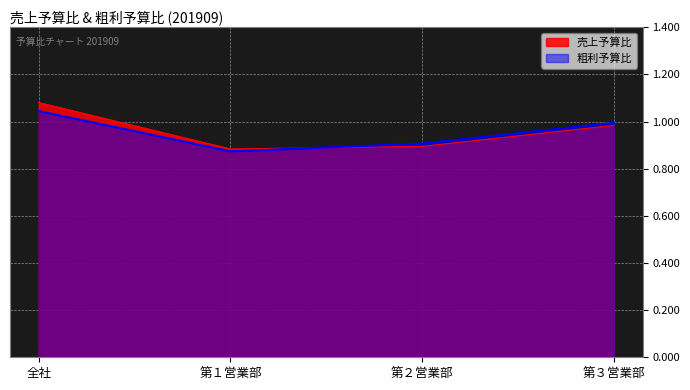

What is the total value across all series at 第２営業部?

1.8